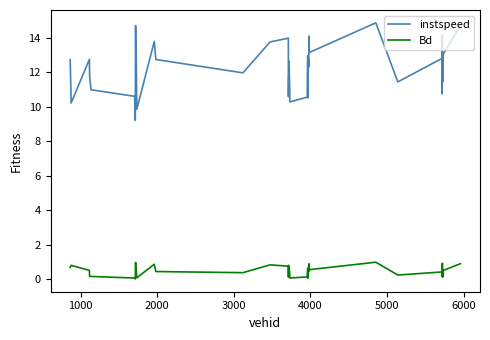

What is the sum of all instspeed values?

489.7